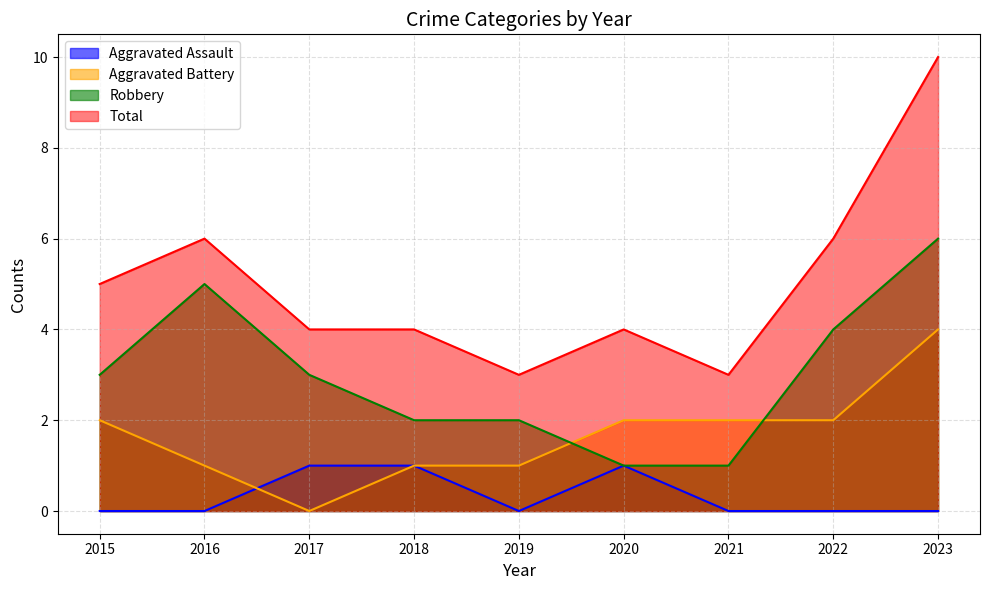

The Total series shows 4 at 2017. True or false?

True